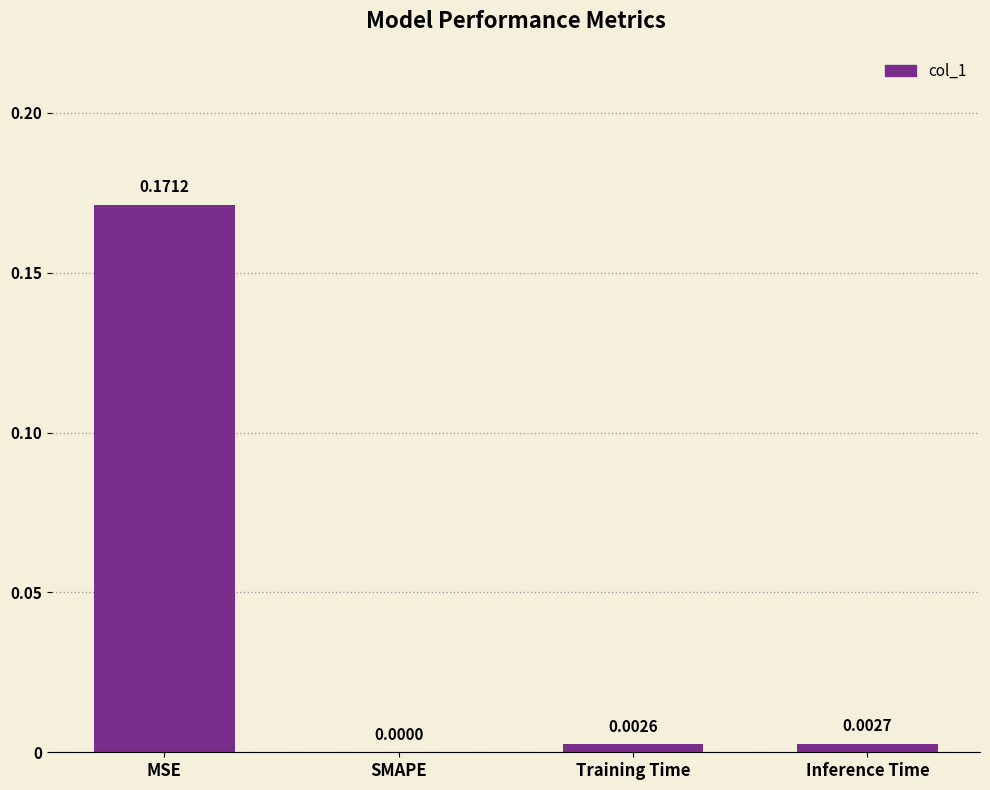

How many data points does each series have?

4